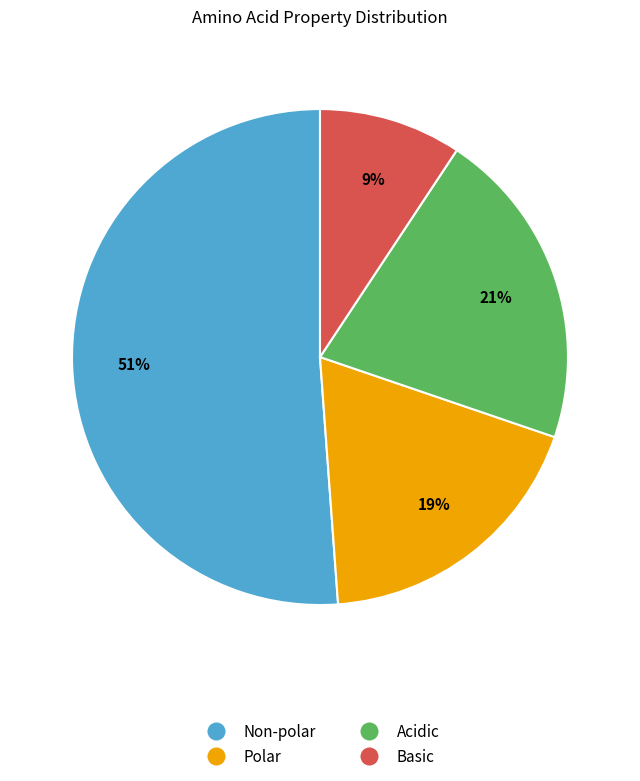

Is the sum of Non-polar and Polar greater than half?

Yes